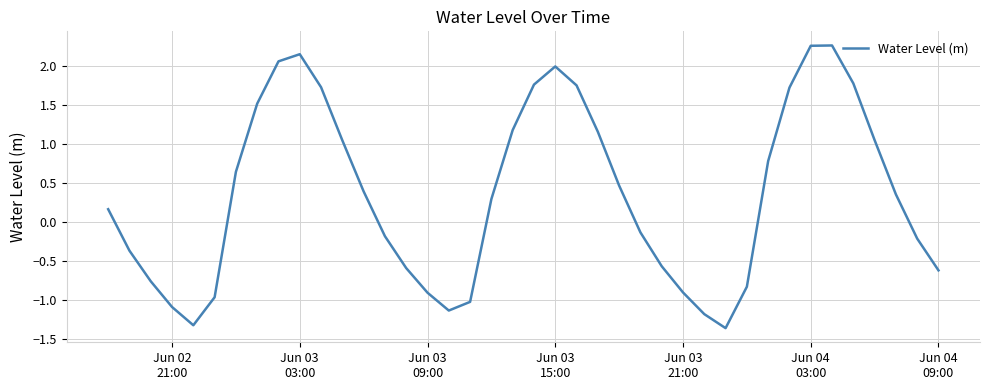

What is the greatest value displayed?

2.3